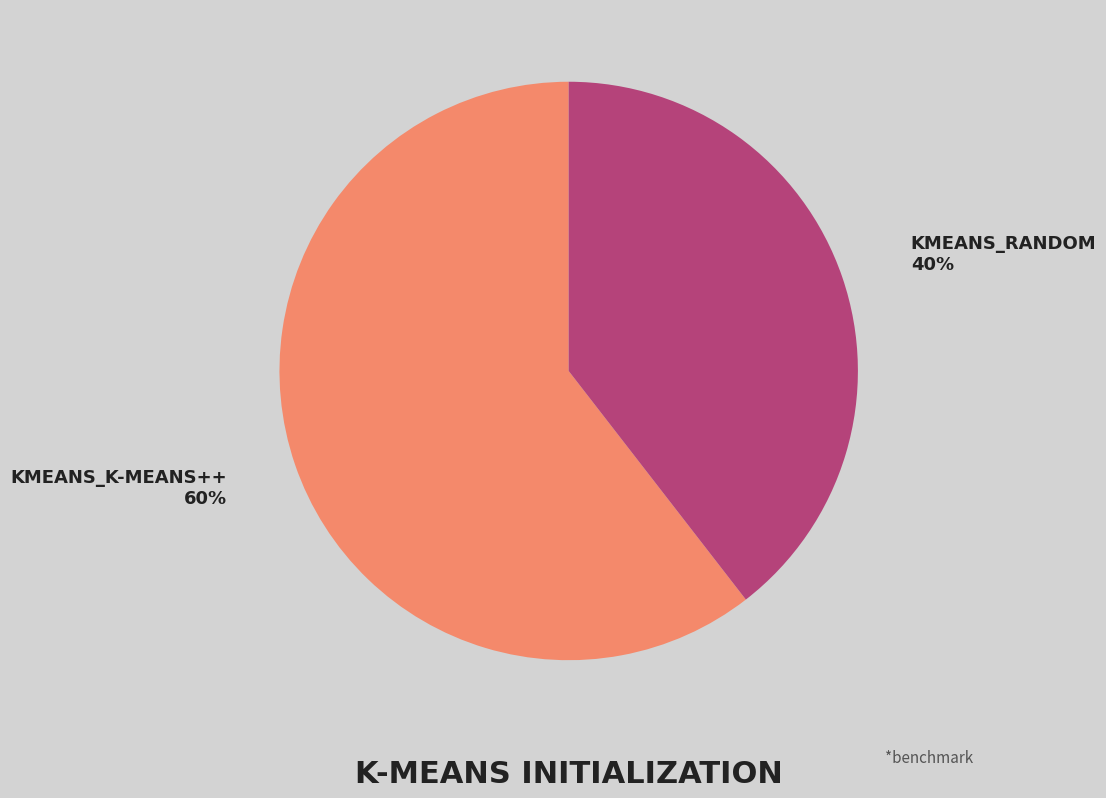

Is it true that KMEANS_RANDOM 40% is 40% of the pie?

True